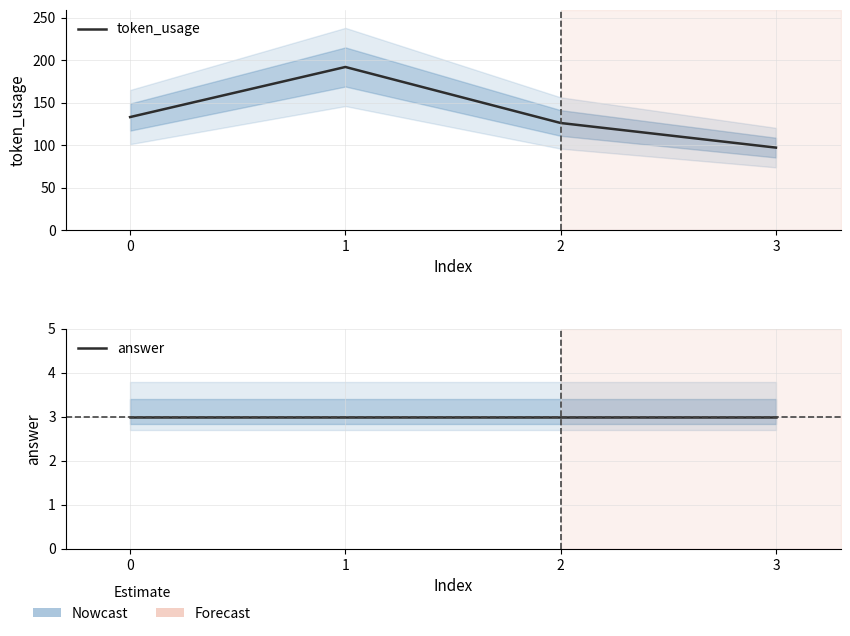

What is the minimum value for answer?

3